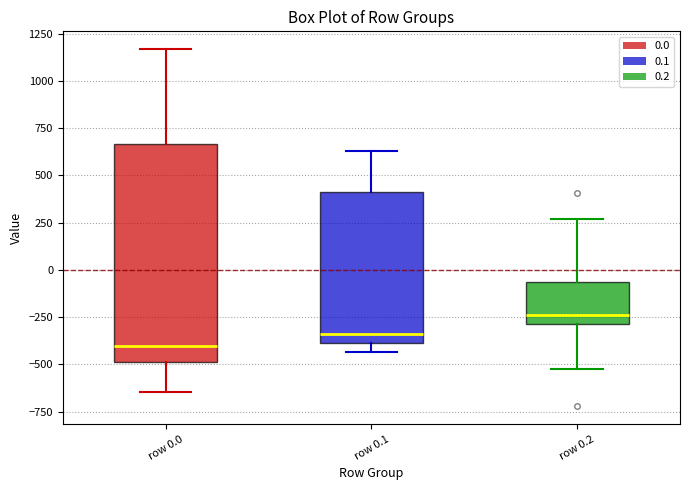

Which box's median line is the highest?

row 0.2